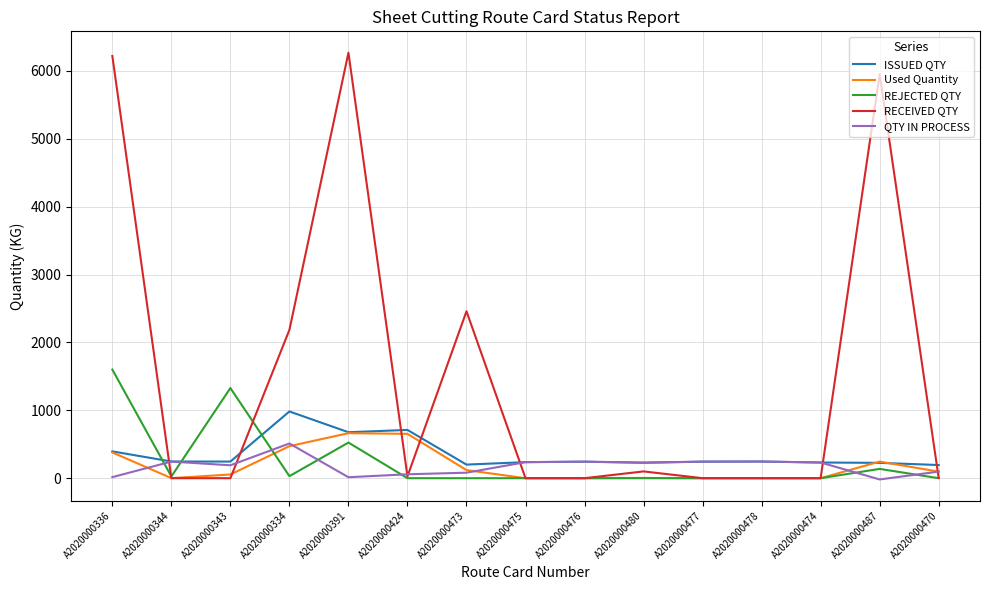

What is the total value across all series at A2020000477?

487.8